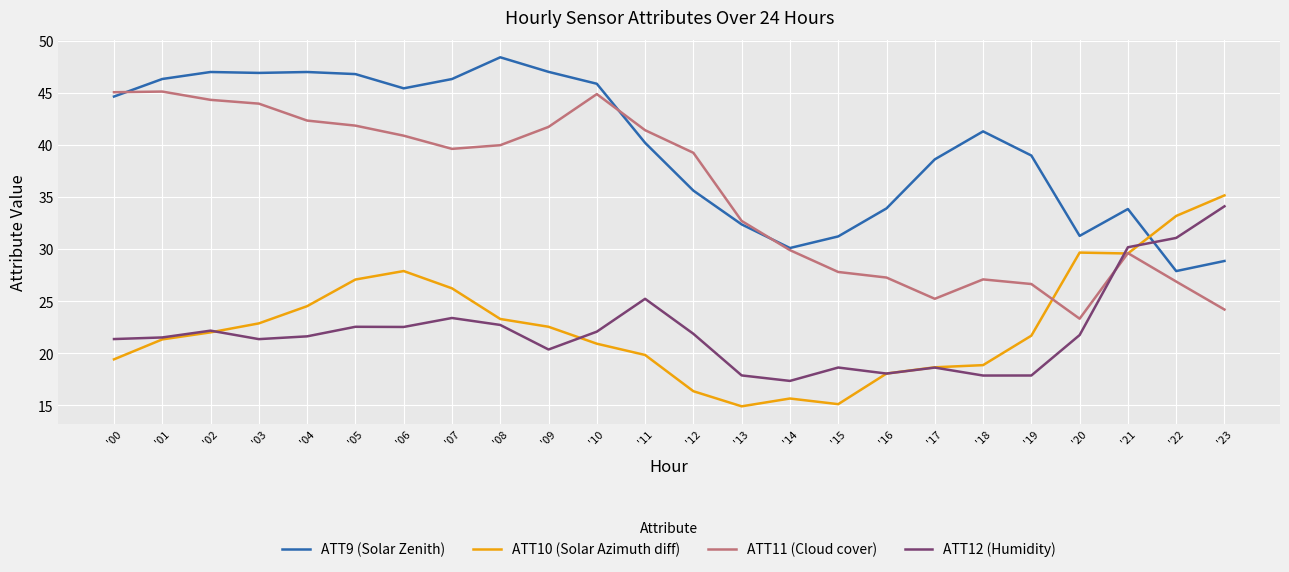

Is the value of ATT12 (Humidity) at '09 greater than the value of ATT11 (Cloud cover) at '15?

No